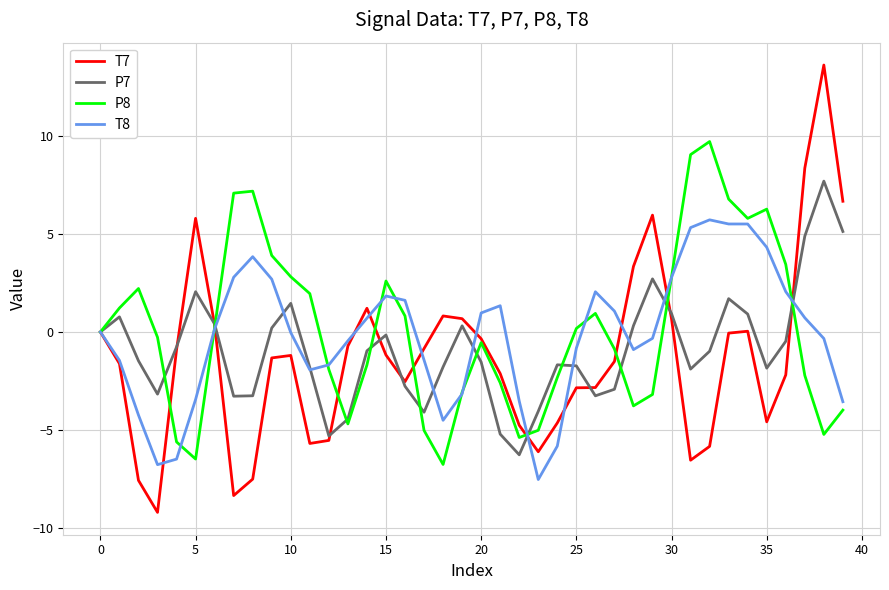

Which series has the widest spread of values?

T7